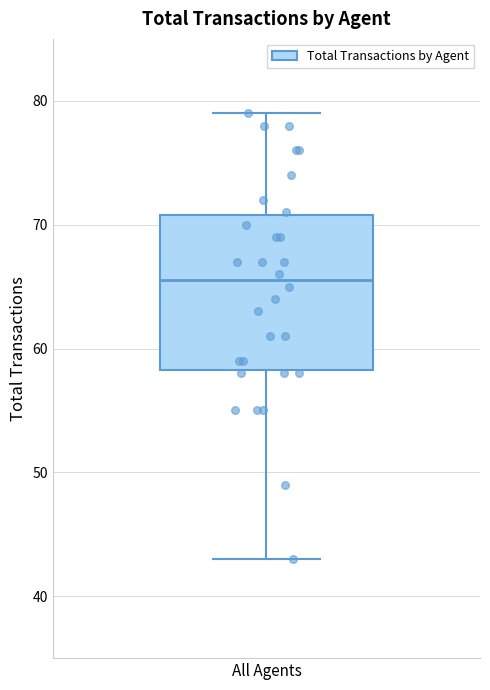

Transcribe this box plot: give where the median line is, the range the box spans, and where the two whiskers end, as read against the y-axis. The values are not printed on the chart, so give them approximately, as read against the axis.

median 66, box 58 to 71, whiskers 43 to 79